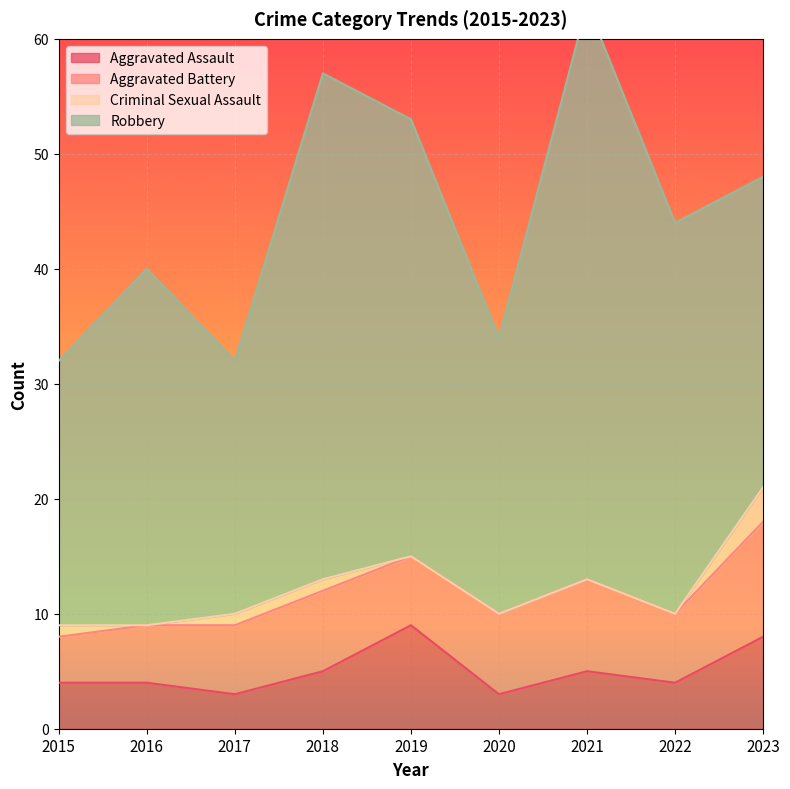

Where is Criminal Sexual Assault nearest to the value 1?

2015